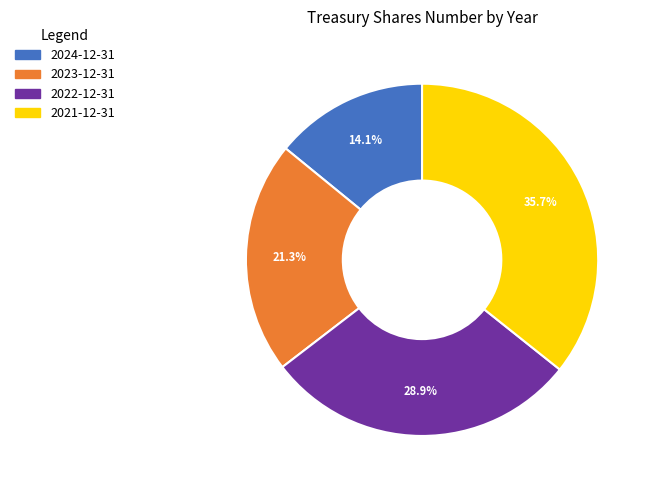

Is the sum of 2024-12-31 and 2021-12-31 greater than half?

No